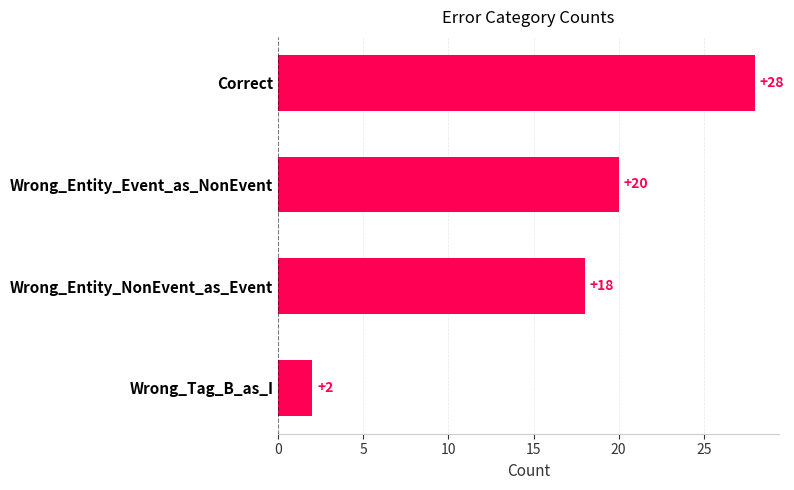

What is the ratio of the value at Wrong_Entity_Event_as_NonEvent to the value at Correct?

0.7